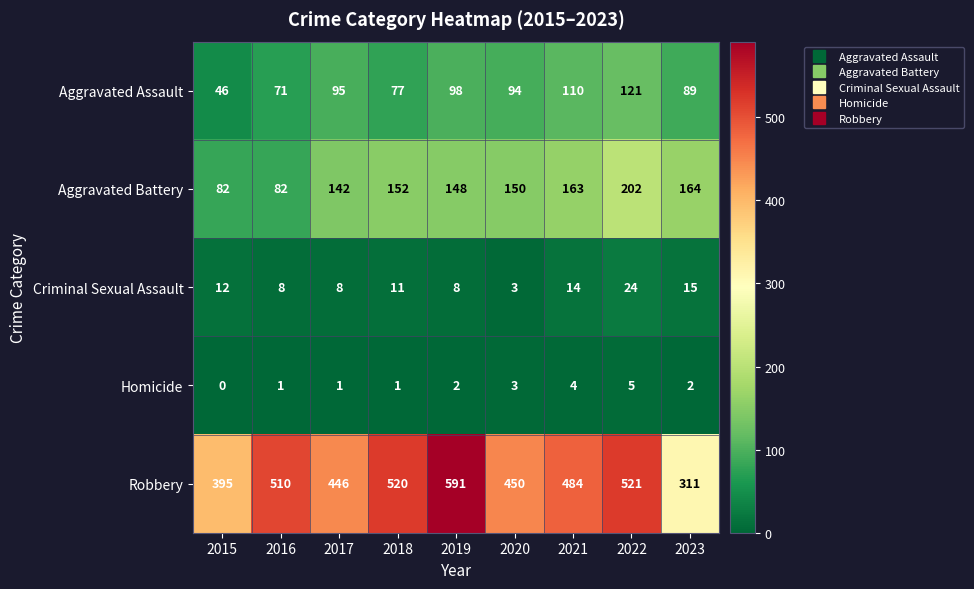

The value of Homicide at 2017 is 1. True or false?

True